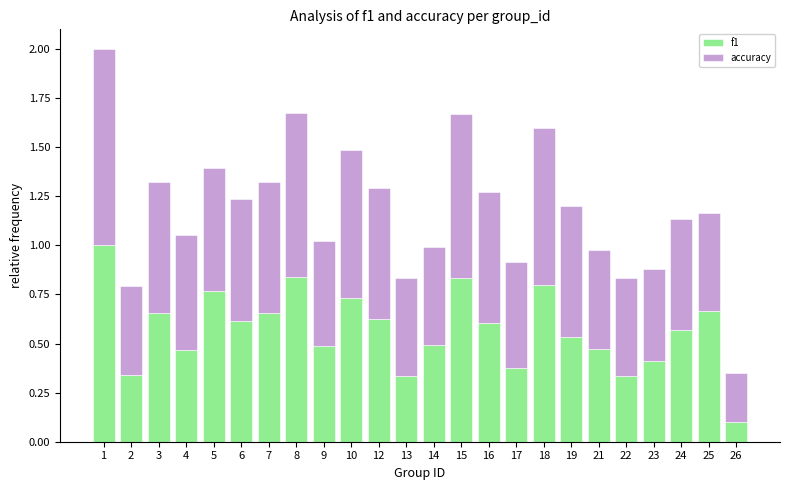

What is the total value across all series at 8?

1.7